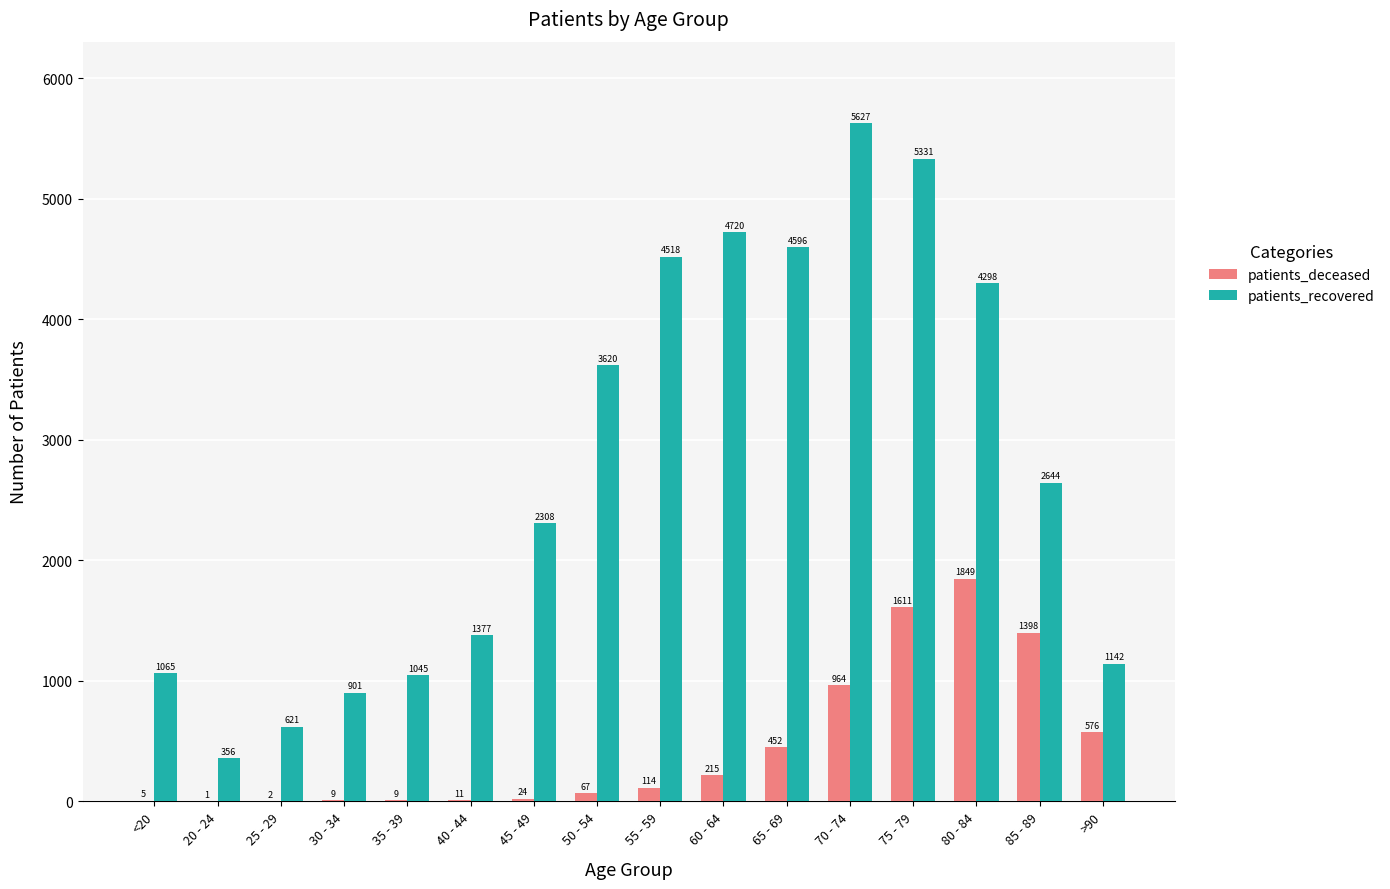

How many groups of bars are there?

16